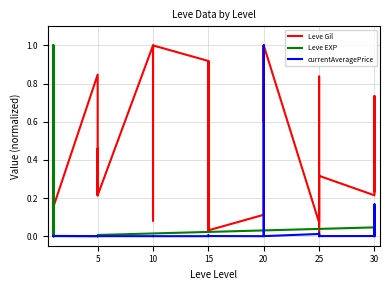

Which series has the widest spread of values?

Leve Gil